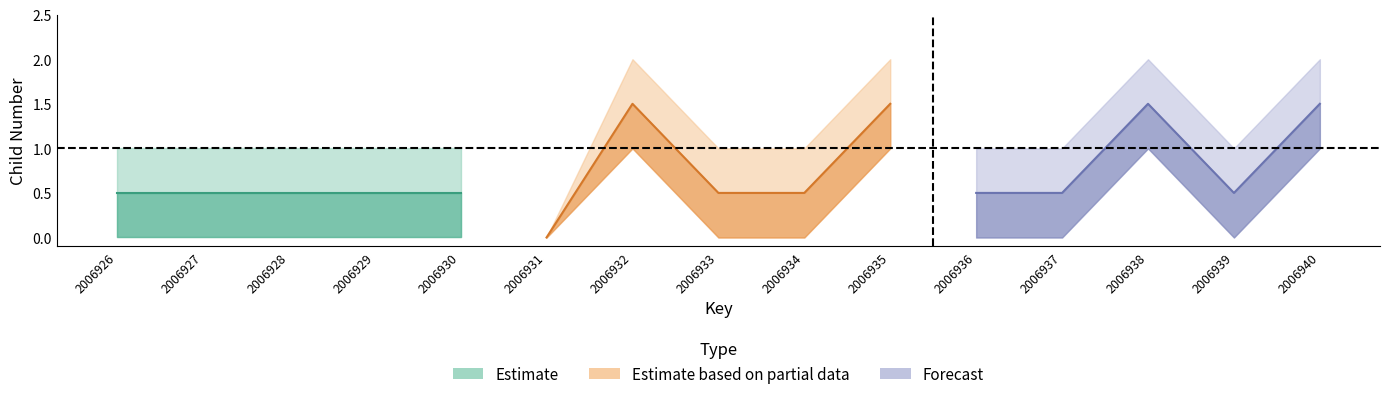

True or false: childNum_partial and childNum_upper_partial intersect in this chart.

False